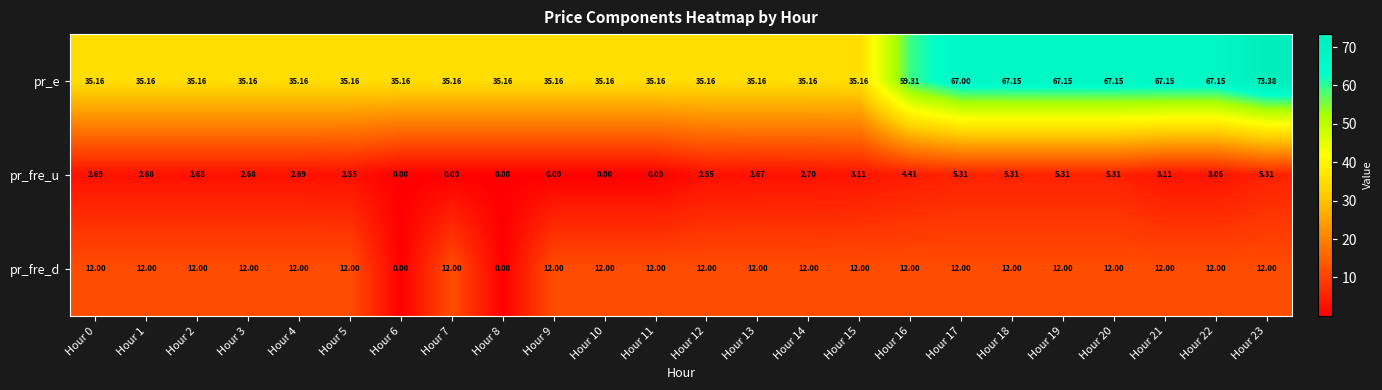

Which series has the widest spread of values?

pr_e